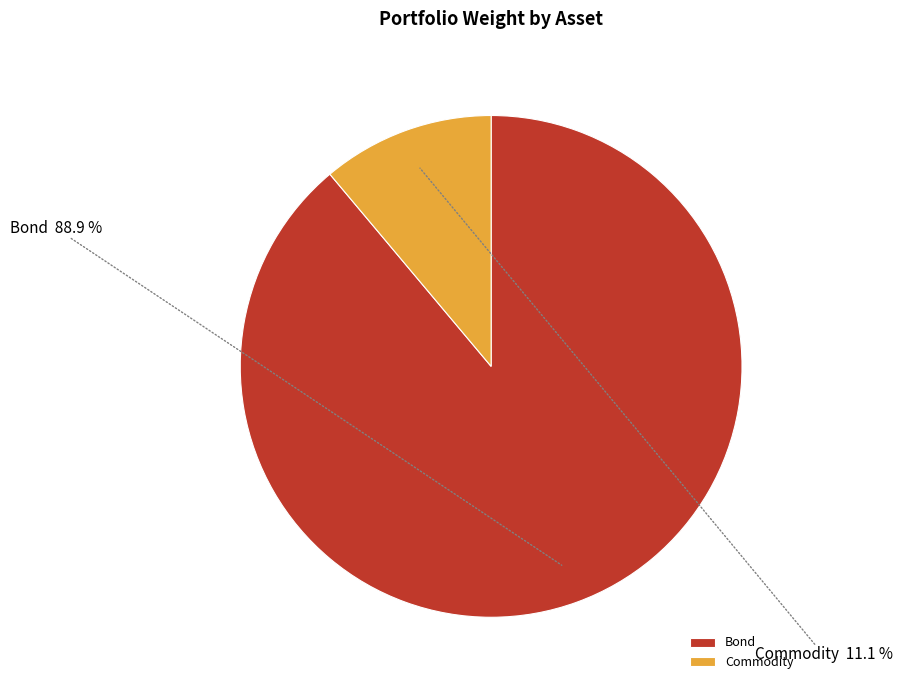

Rank the categories by value from lowest to highest.

Commodity, Bond